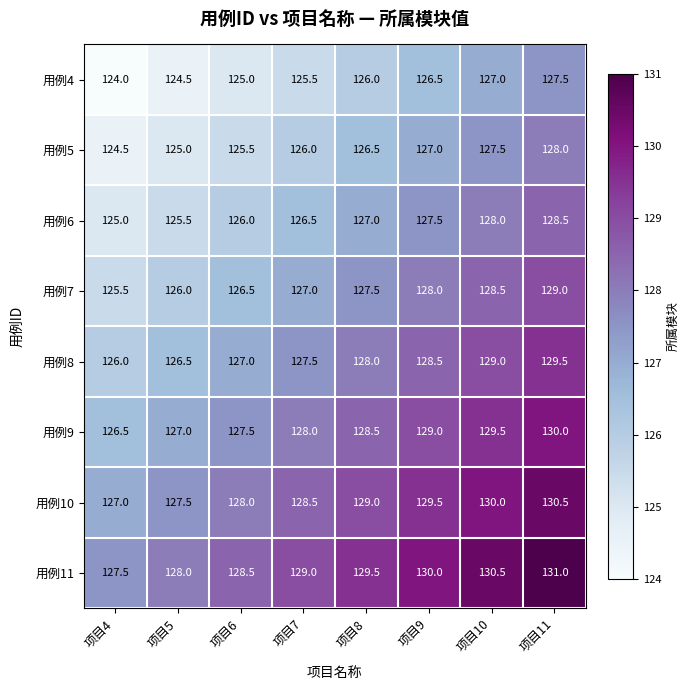

Which series has the largest total across all categories?

用例11